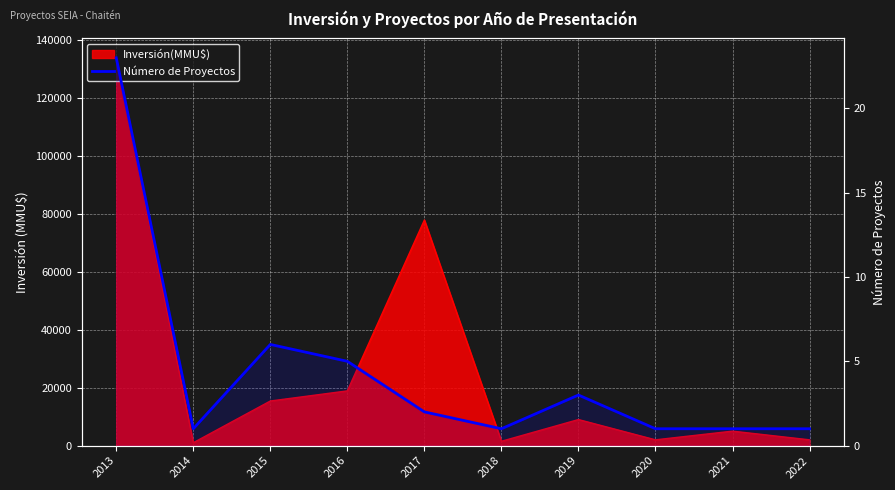

What is the maximum value shown in the chart?

23